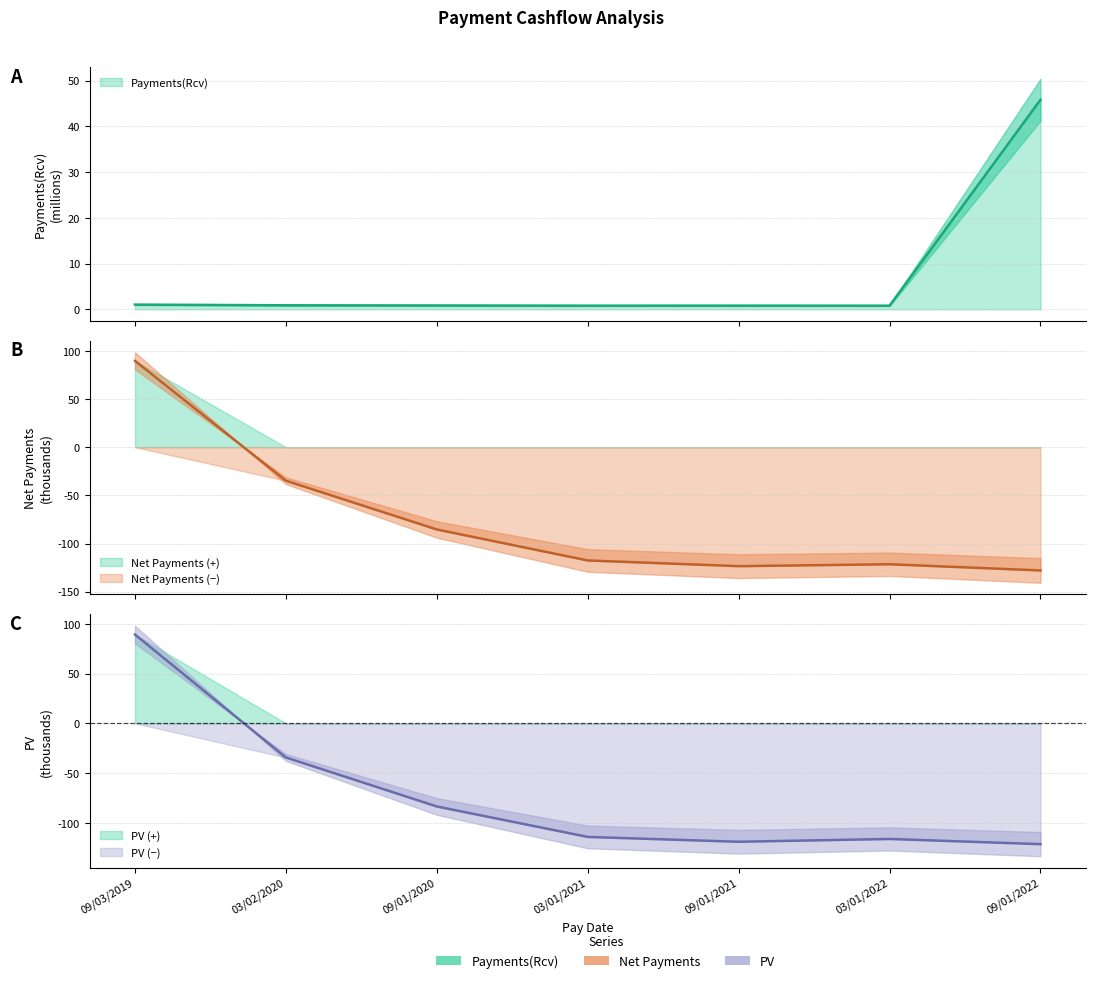

What is the total value across all series at 09/03/2019?

179.8